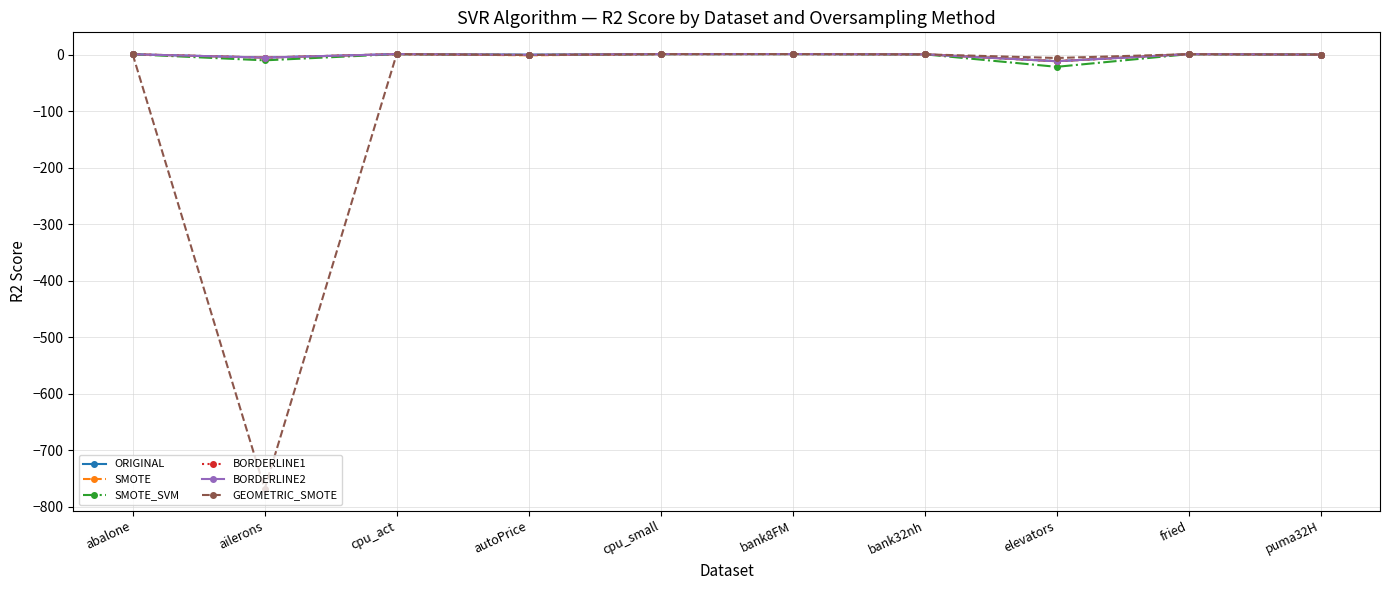

What are all the series names shown in the legend?

ORIGINAL, SMOTE, SMOTE_SVM, BORDERLINE1, BORDERLINE2, GEOMETRIC_SMOTE